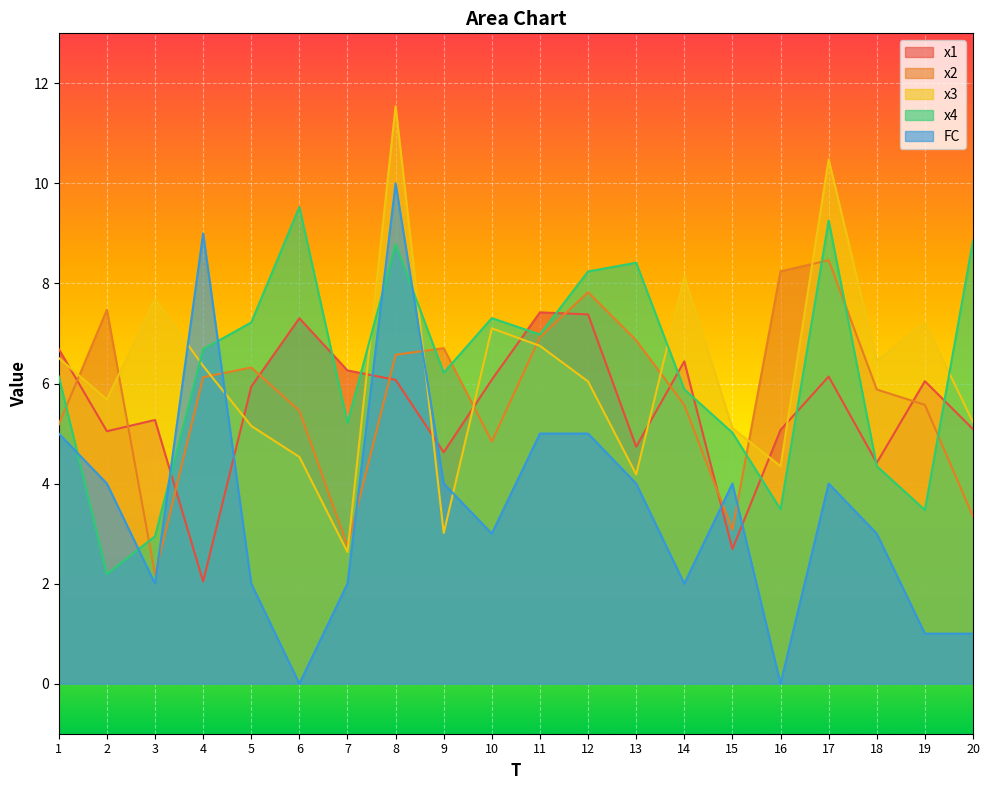

In x2, how many points are higher than both neighbors (excluding endpoints)?

5